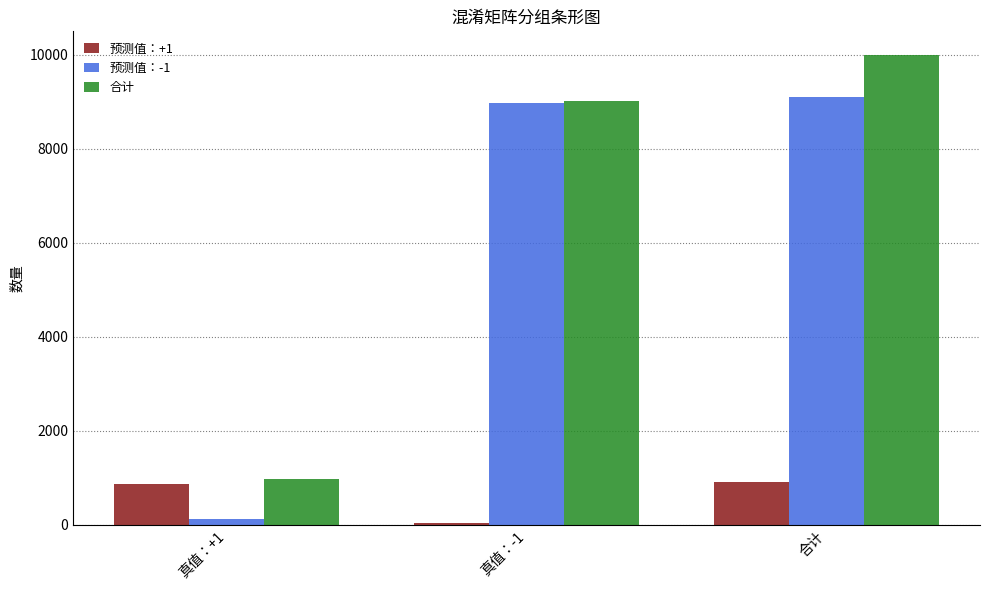

Where is 预测值：-1 nearest to the value 4605?

真值：-1